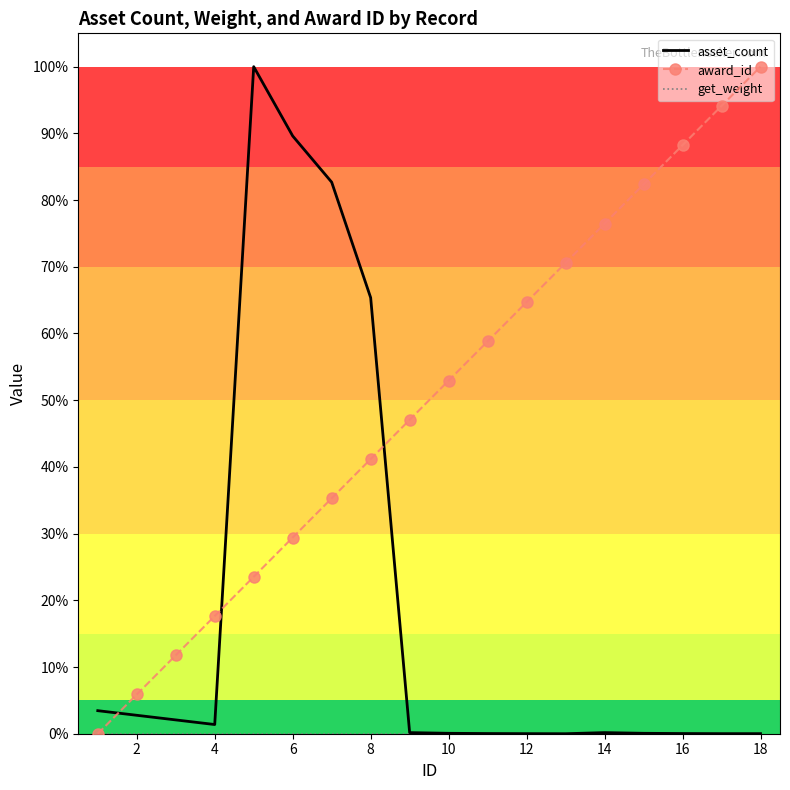

Rank the series by their average value, from lowest to highest.

get_weight, asset_count, award_id